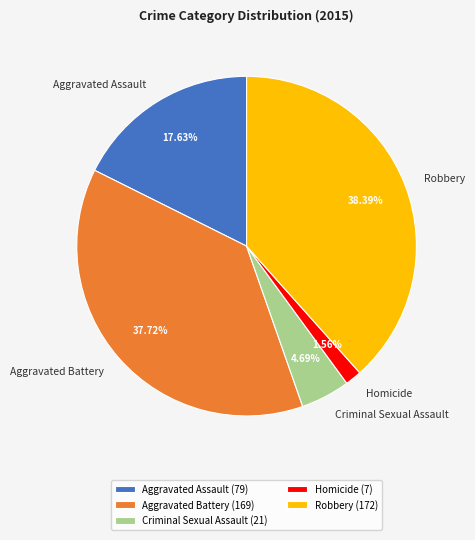

Count the number of slices in the pie.

5